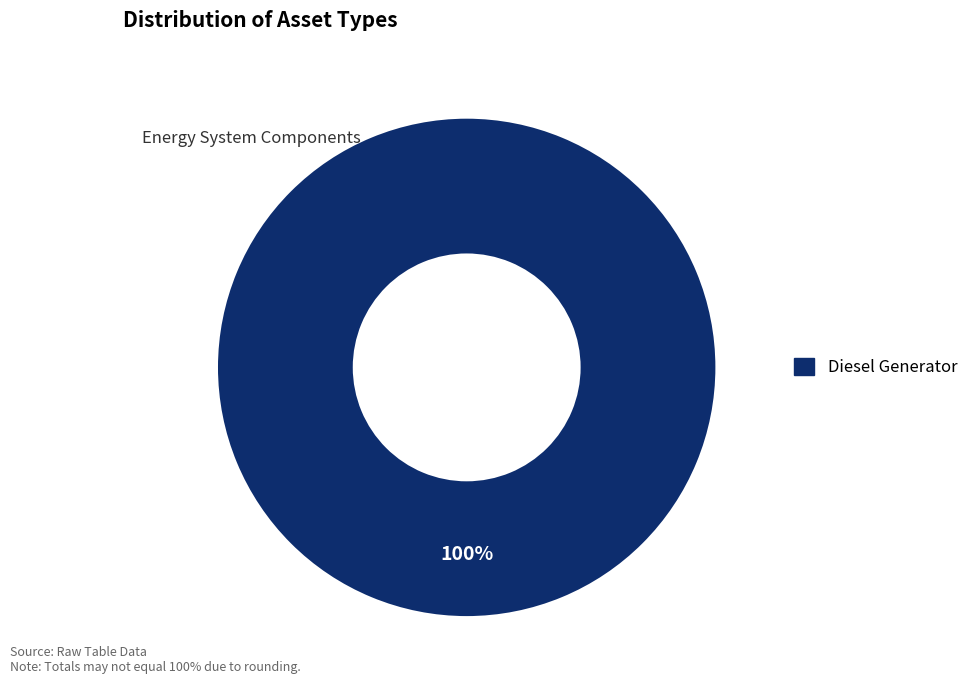

Does any single category account for the majority?

Yes